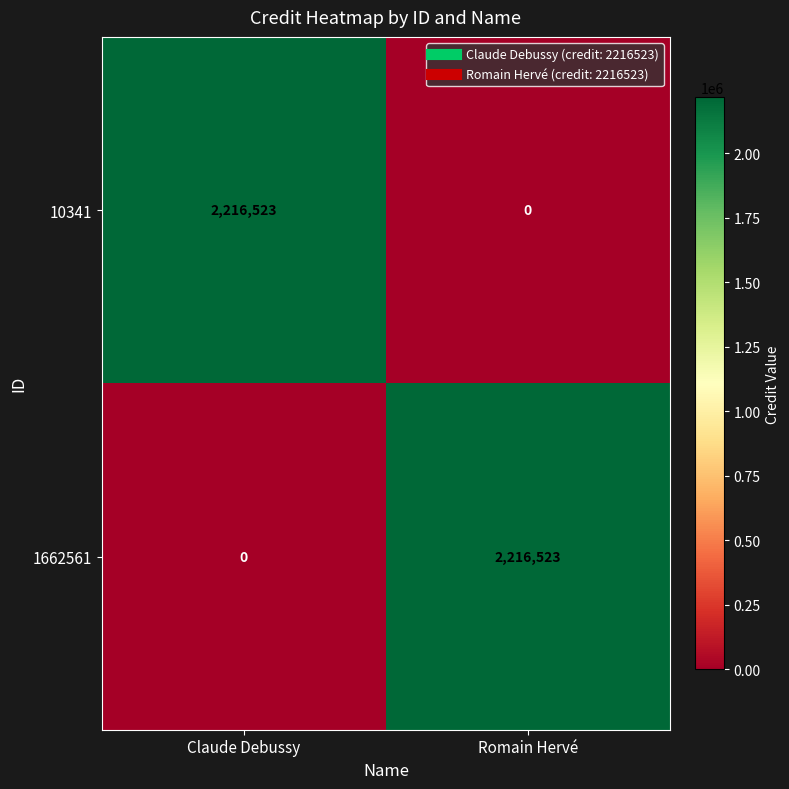

What is the greatest value displayed?

2216523